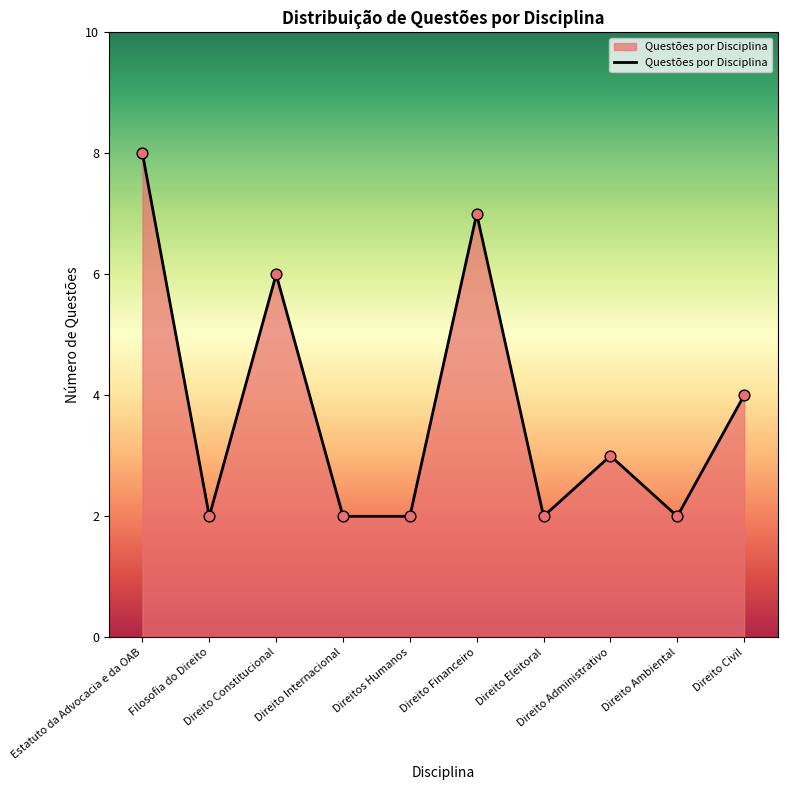

What is the change in value from Direito Internacional to Direito Civil?

+2